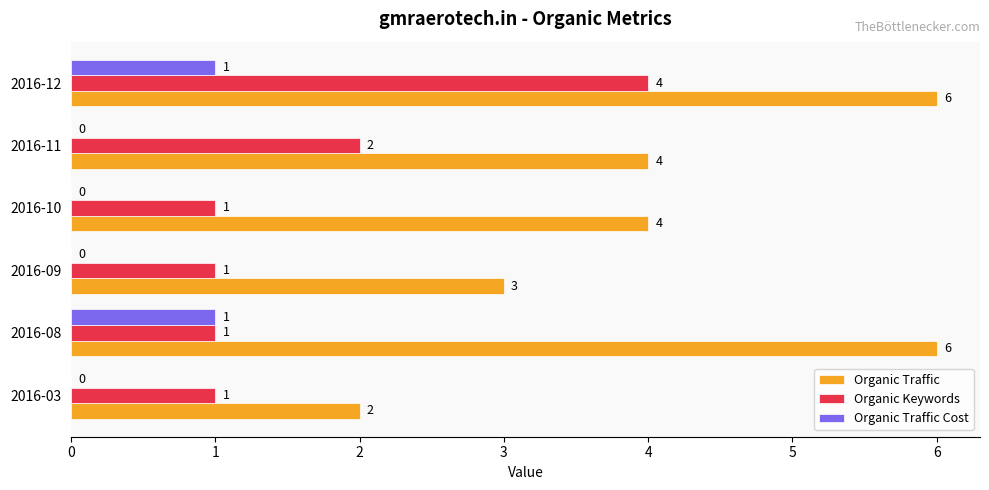

Is it true that Organic Traffic Cost equals 0 at 2016-11?

True